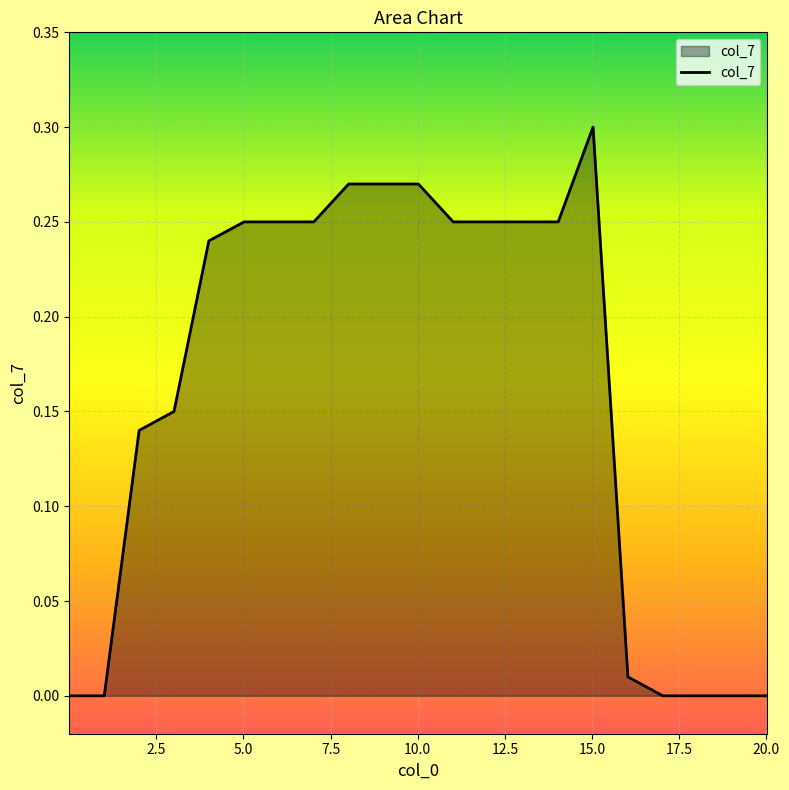

Is this an area chart (filled region under the line)?

Yes